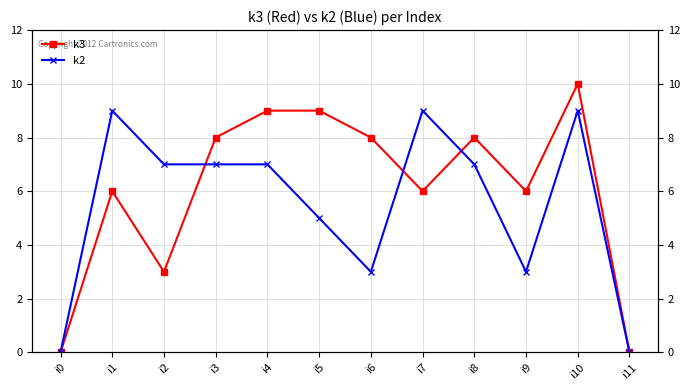

What value does the k3 series have at i7, to the nearest 5?

5